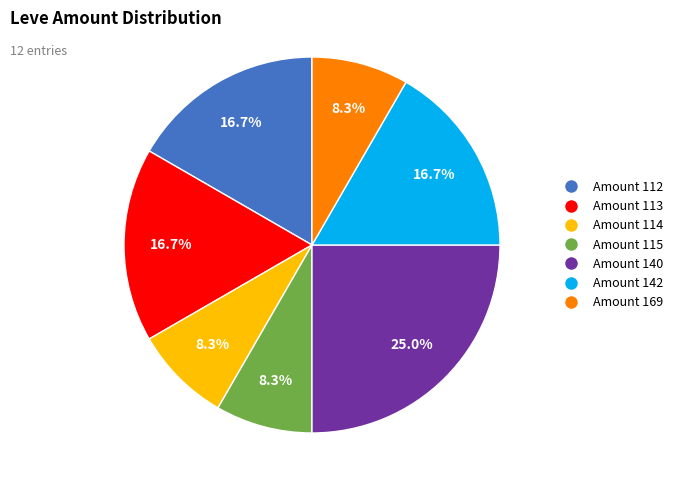

Is there a majority slice in this chart?

No